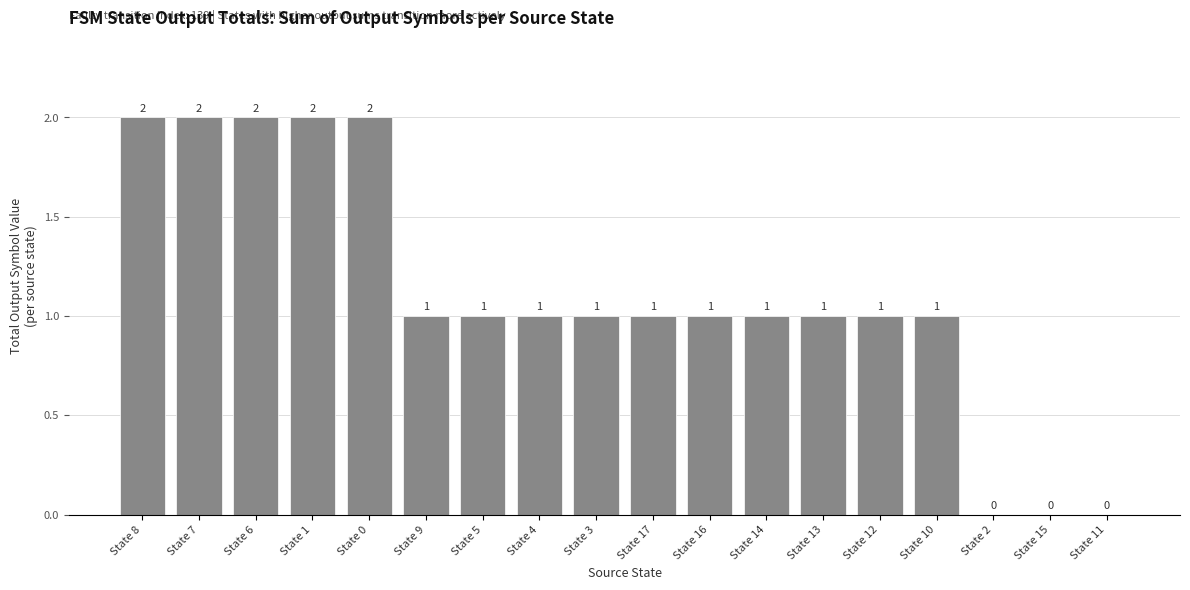

What is the ratio of the value at State 14 to the value at State 3?

1.0